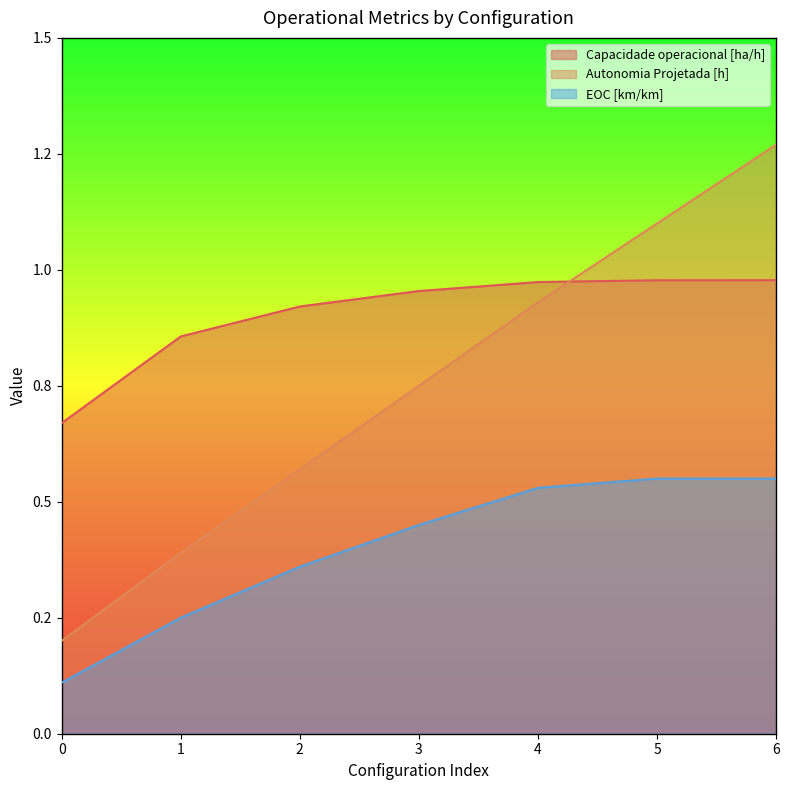

Reading left to right, extract all data points from this chart.

Capacidade operacional [ha/h]: 0.7	0.9	0.9	1.0	1.0	1.0	1.0
Autonomia Projetada [h]: 0.2	0.4	0.6	0.8	0.9	1.1	1.3
EOC [km/km]: 0.1	0.2	0.4	0.5	0.5	0.6	0.6